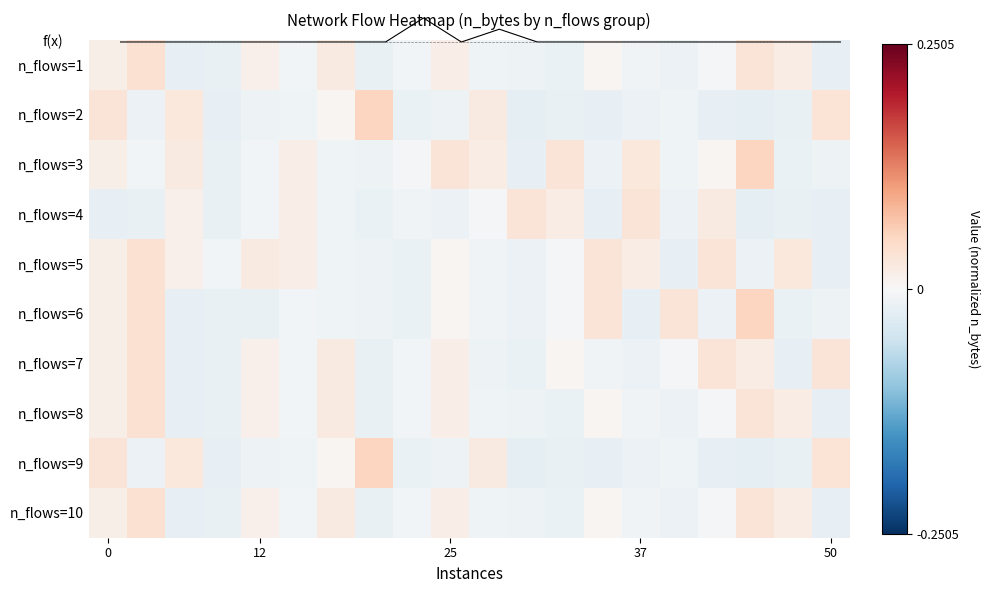

Is it true that n_flows=9 equals 0.0 at 50?

False